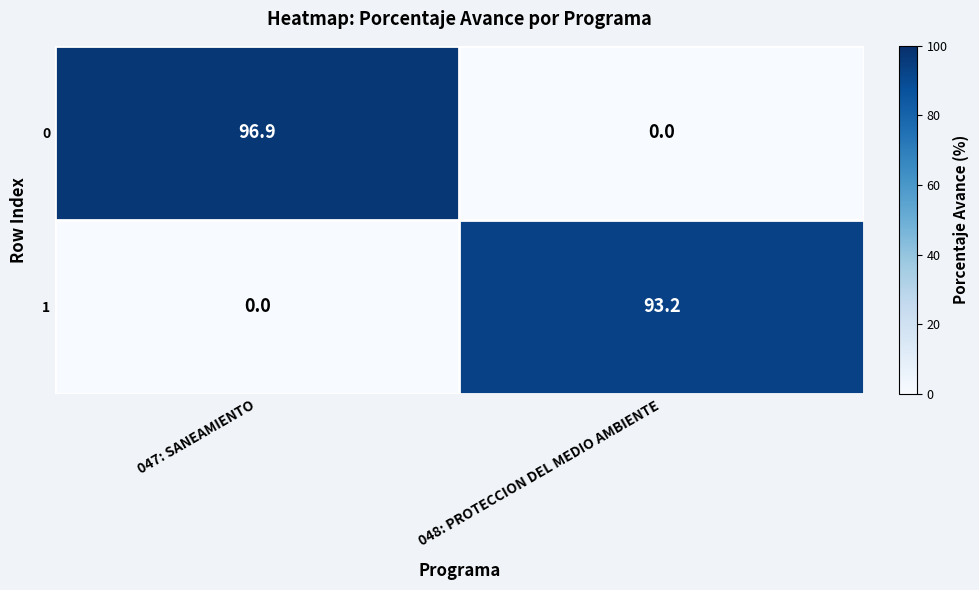

List the series in order of their peak value, highest first.

0, 1